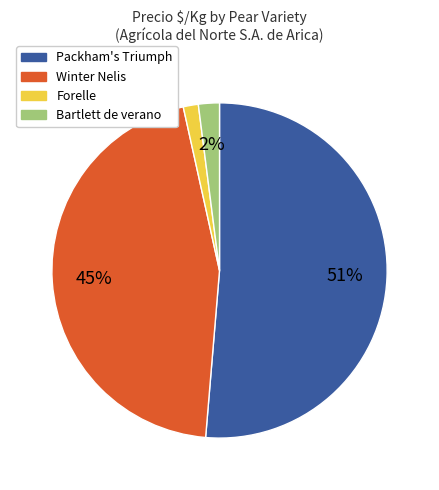

To the nearest percent, what portion does Bartlett de verano represent?

2%